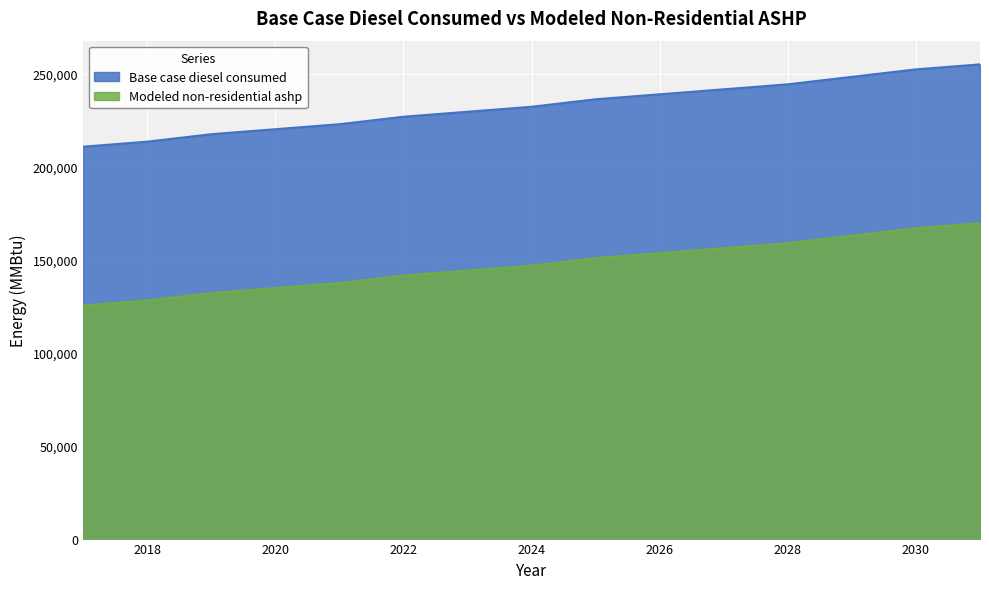

What is the sum of all Modeled non-residential ashp values?

2208425.2